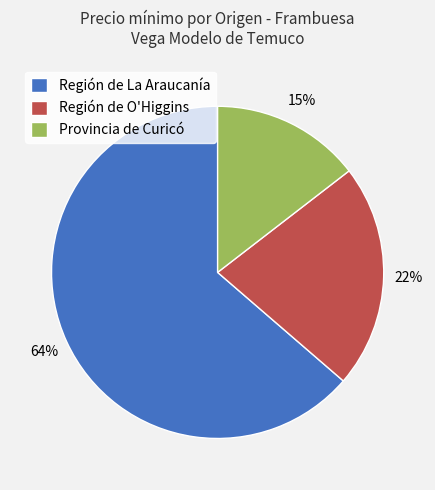

To the nearest percent, what portion does Región de O'Higgins represent?

22%